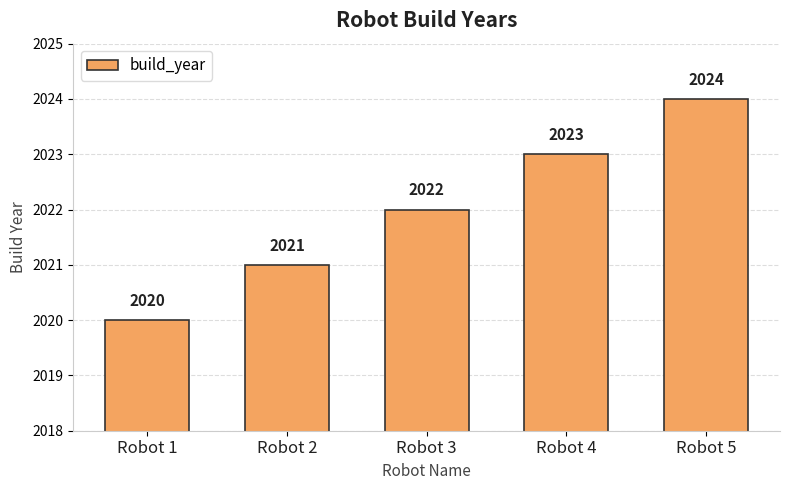

At which label is the value closest to 2022?

Robot 3